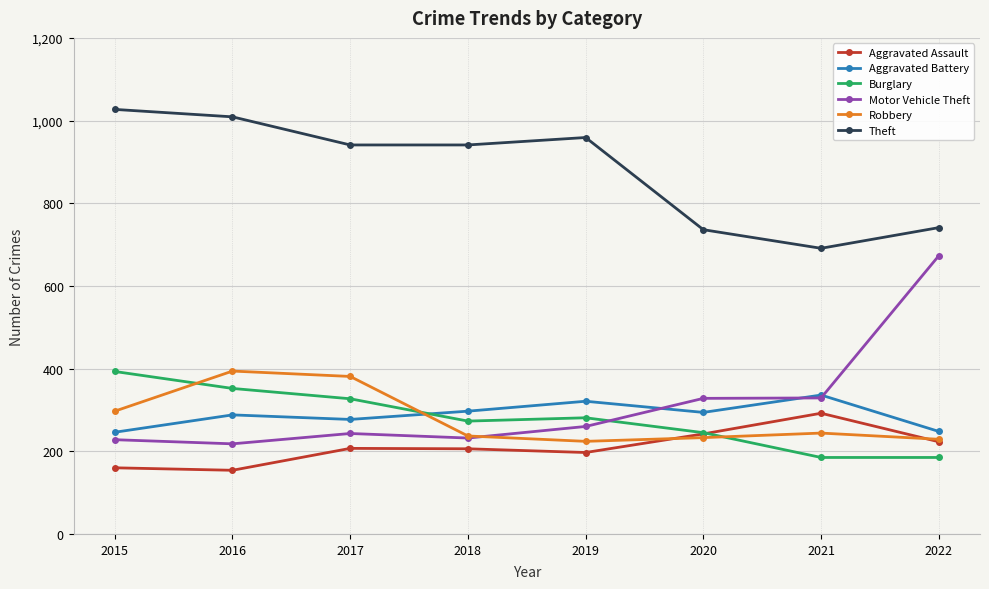

The value of Theft at 2018 is 941. True or false?

True